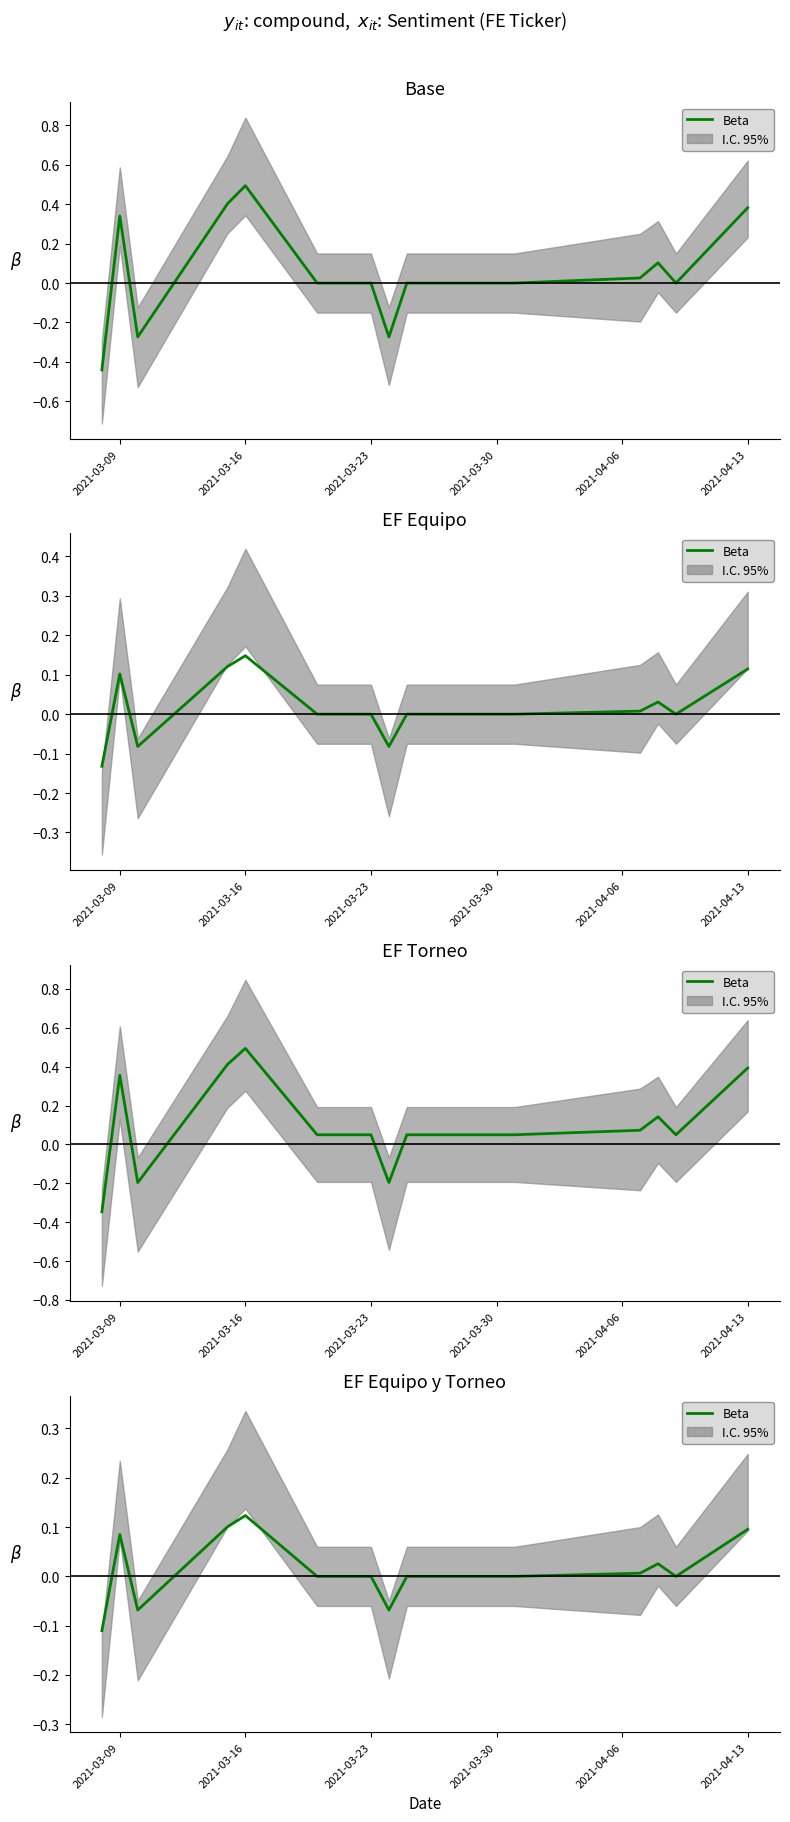

How many values are above zero?

6